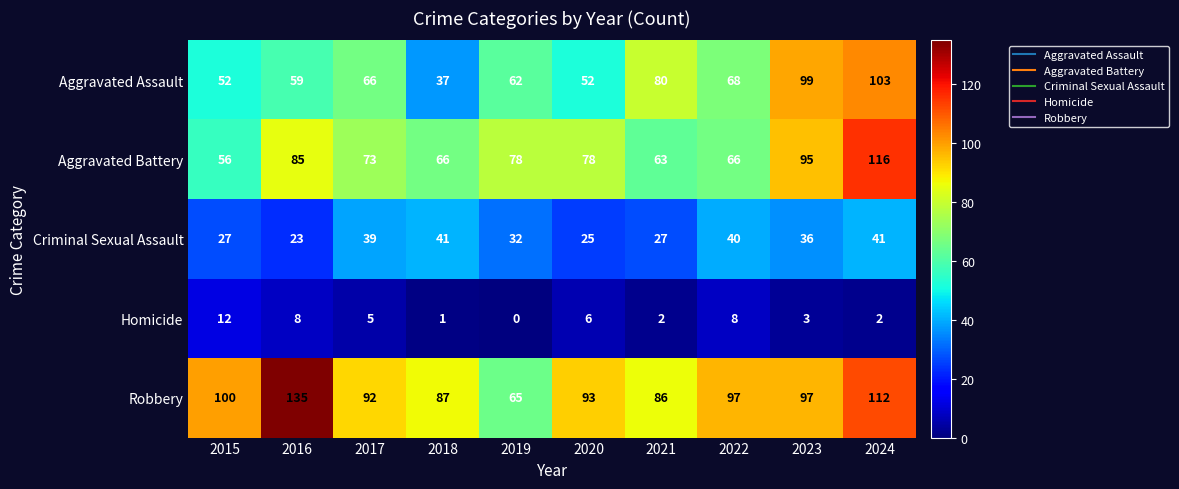

What is the difference between the second highest and second lowest values in the Aggravated Assault series?

47